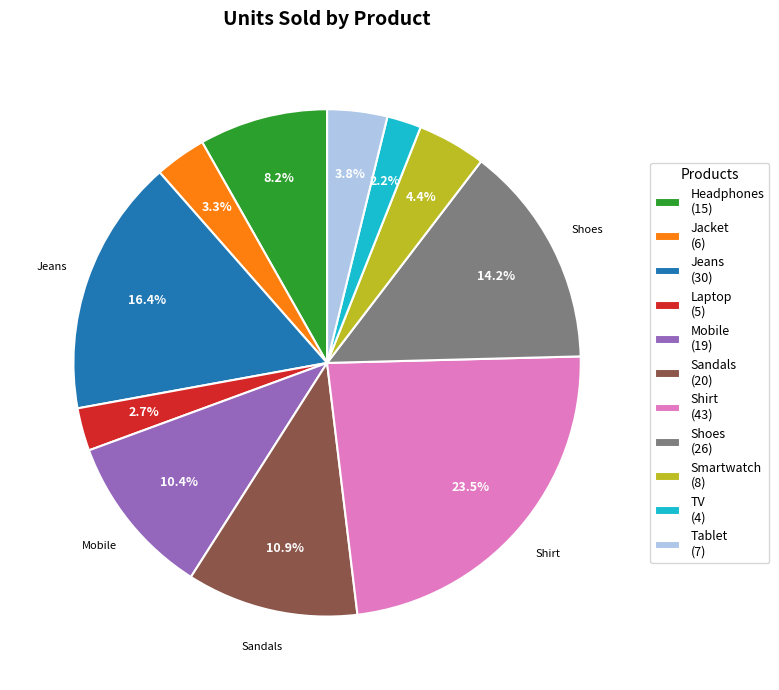

What percentage is the Headphones slice, to the nearest percent?

8%